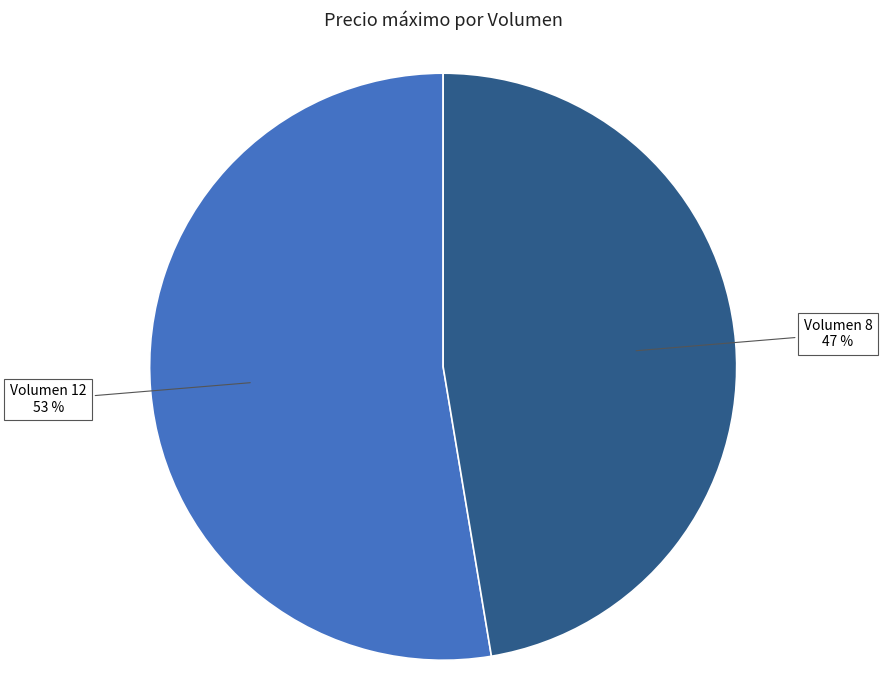

To the nearest percent, what portion does Volumen 12 represent?

53%